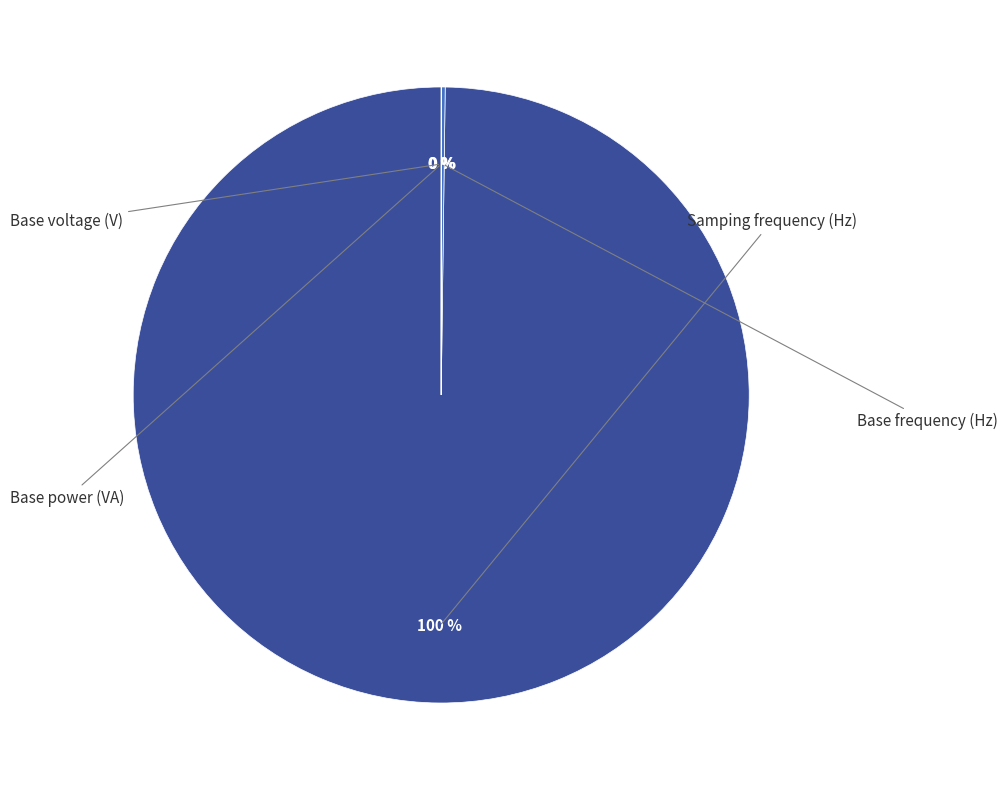

To the nearest percent, what is the difference between the Base power (VA) and Samping frequency (Hz) slice percentages?

100%